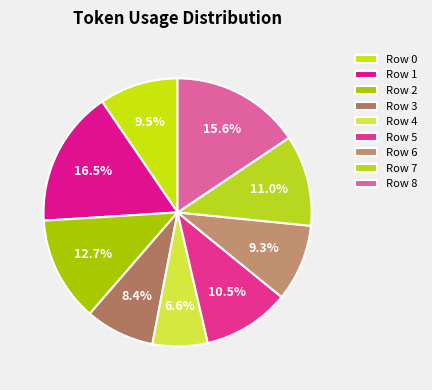

To the nearest percent, what is the difference between the Row 5 and Row 3 slice percentages?

2%